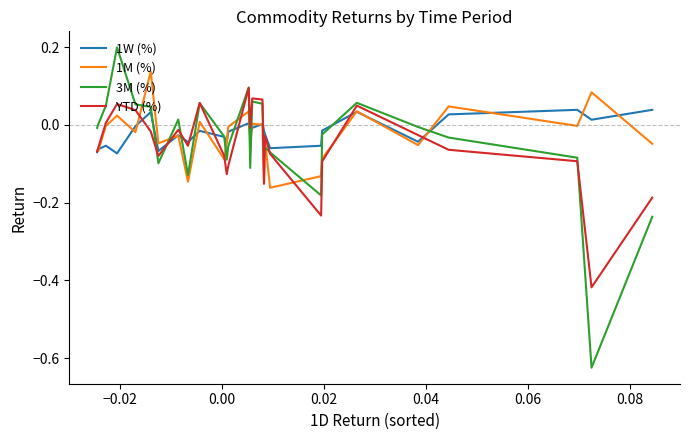

How many interior local peaks does the YTD (%) series have?

7